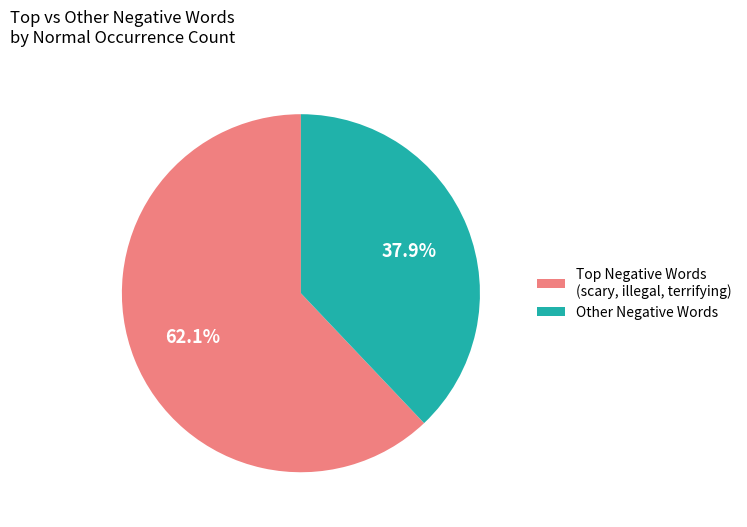

Rank the categories by value from lowest to highest.

Other Negative Words, Top Negative Words (scary, illegal, terrifying)